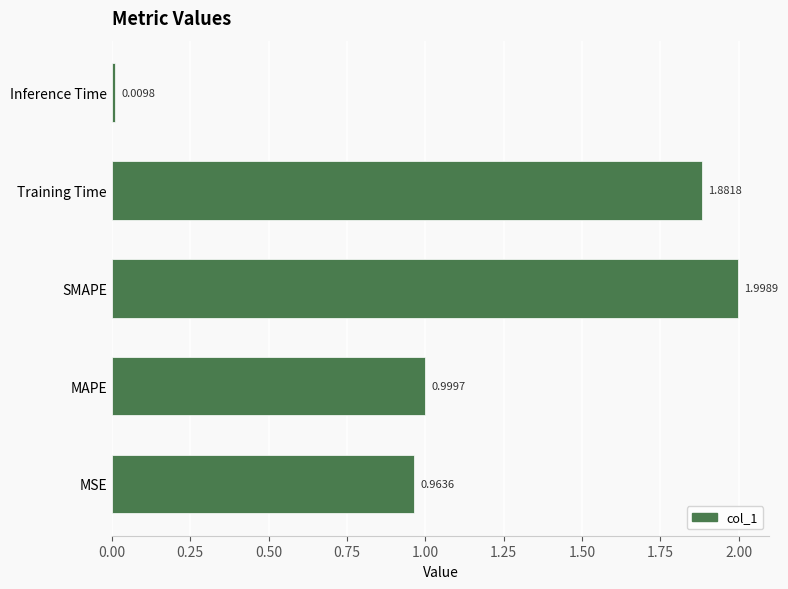

What is the ratio of the value at SMAPE to the value at Training Time?

1.1